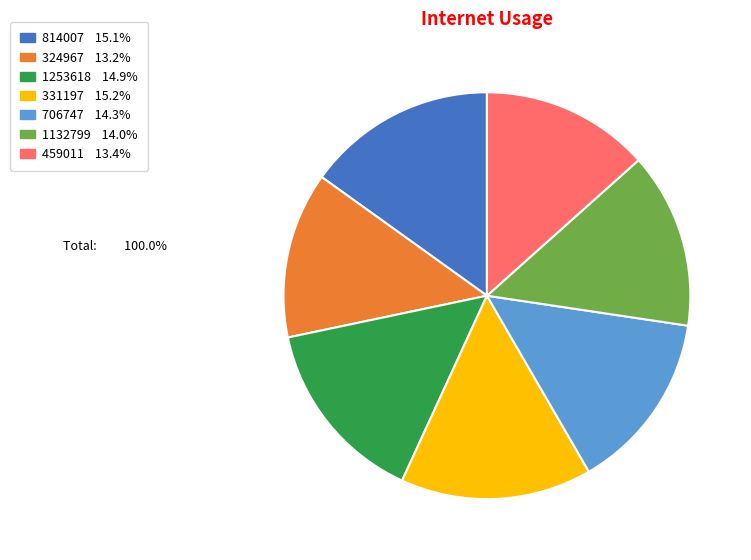

Does 1253618 represent more than half of the total?

No